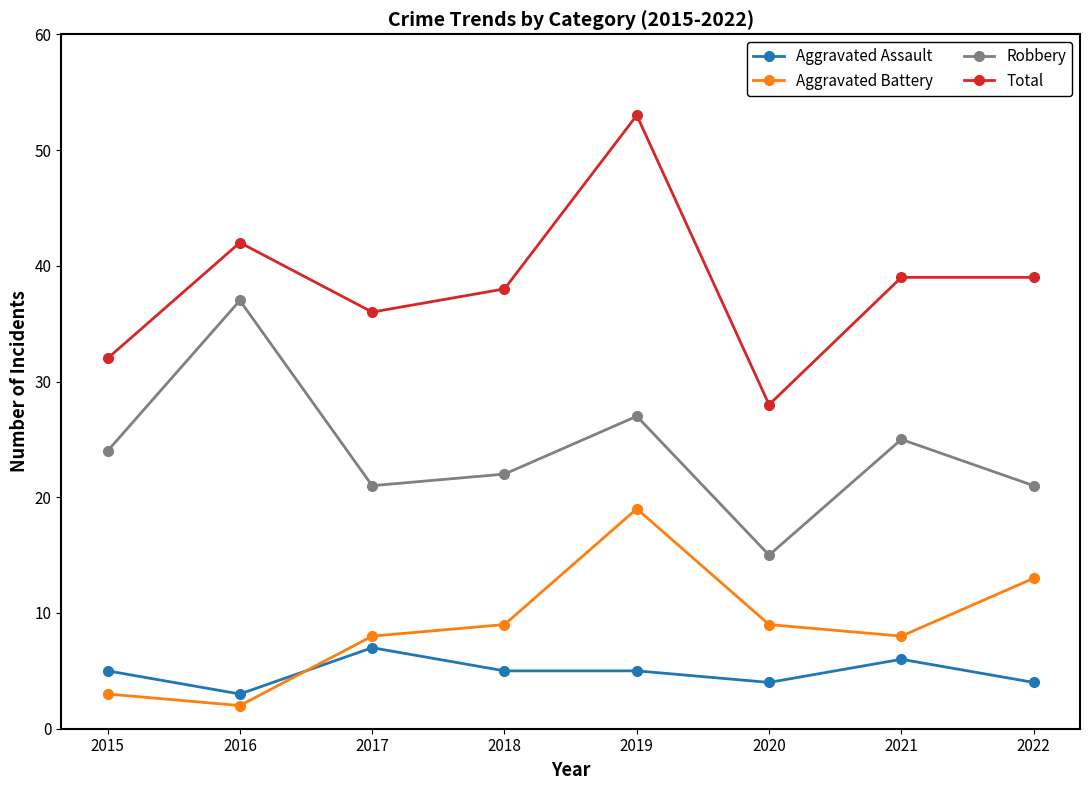

Is this an area chart (filled region under the line)?

No